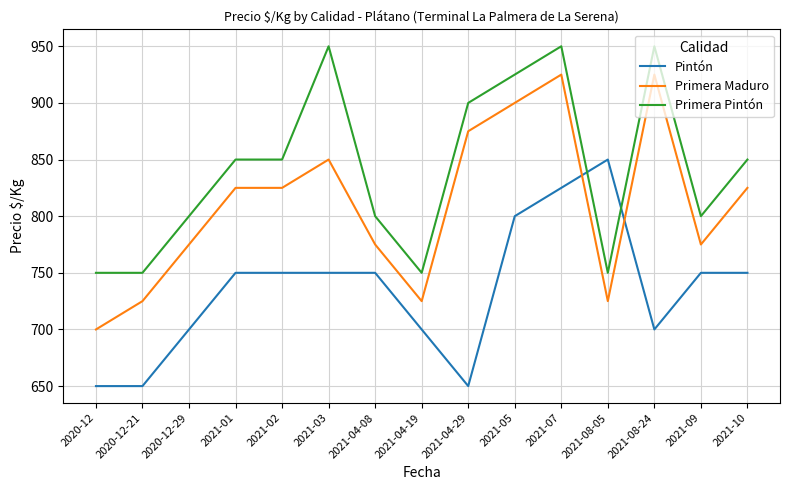

Which category has the lowest value in the Primera Maduro series?

2020-12